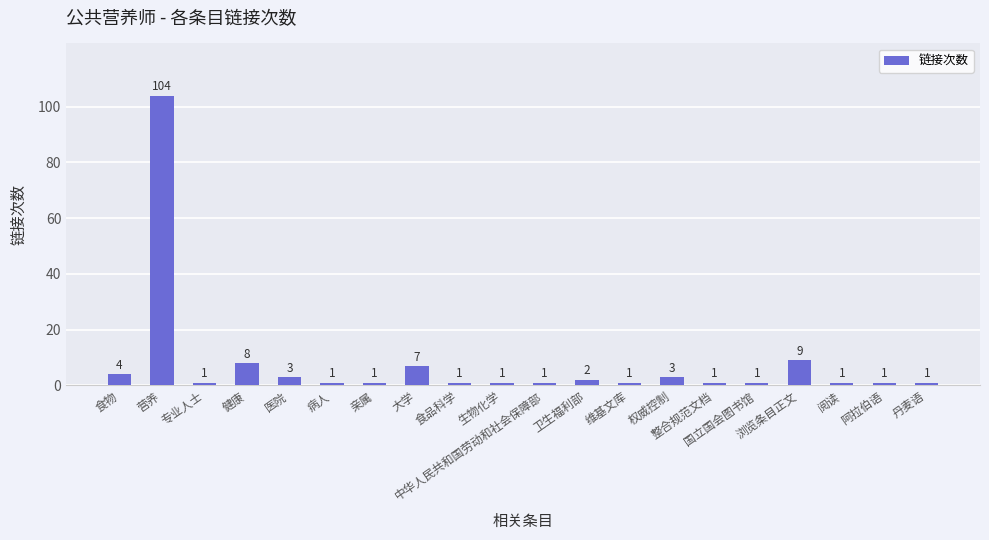

Reading right to left, extract all data points from this chart.

1	1	1	9	1	1	3	1	2	1	1	1	7	1	1	3	8	1	104	4